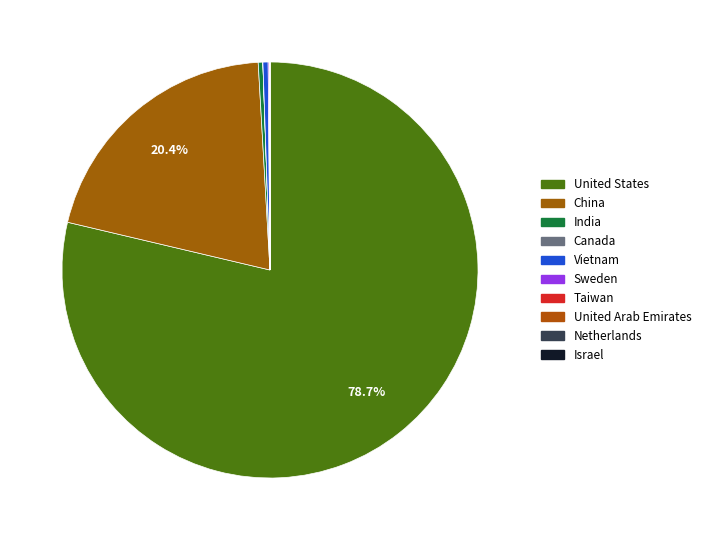

Is it true that Canada is 6% of the pie?

False